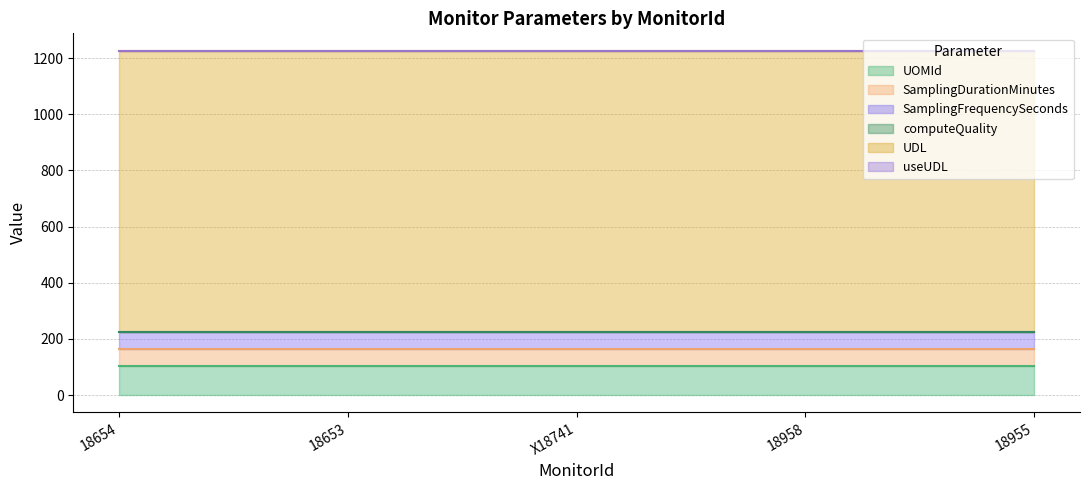

True or false: computeQuality and UOMId cross at least once.

False